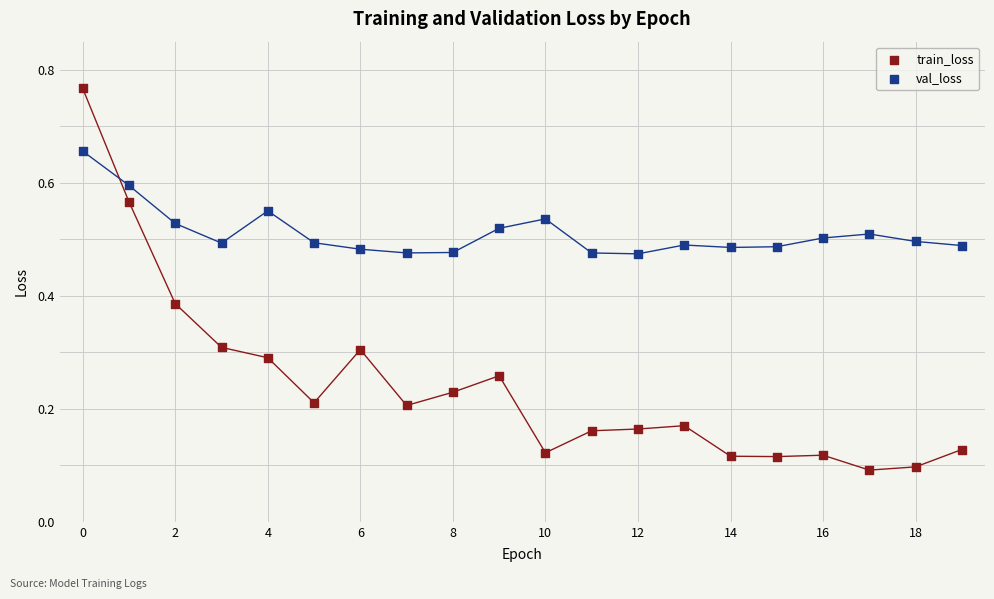

Which series contains the lowest Y value?

train_loss